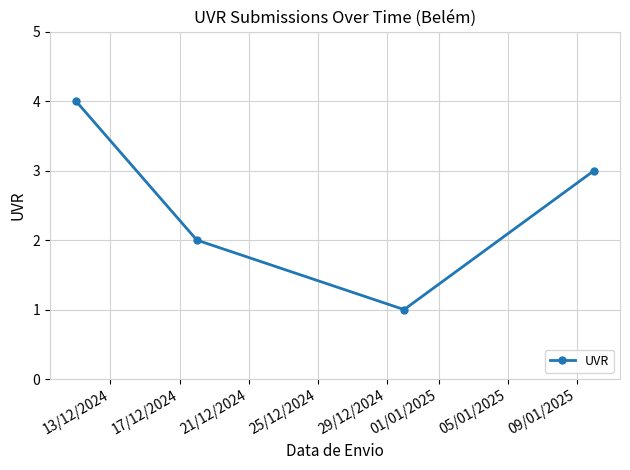

What is the value of the 1st point from the left?

4